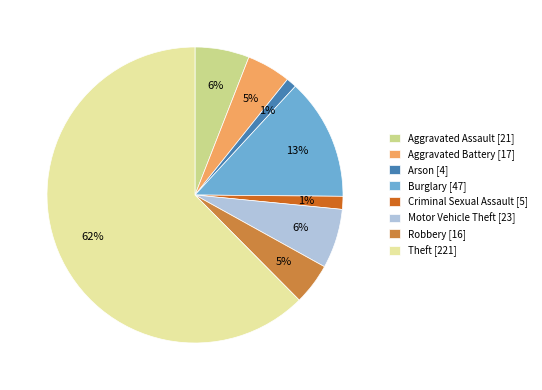

To the nearest percent, what portion does Aggravated Battery [17] represent?

5%